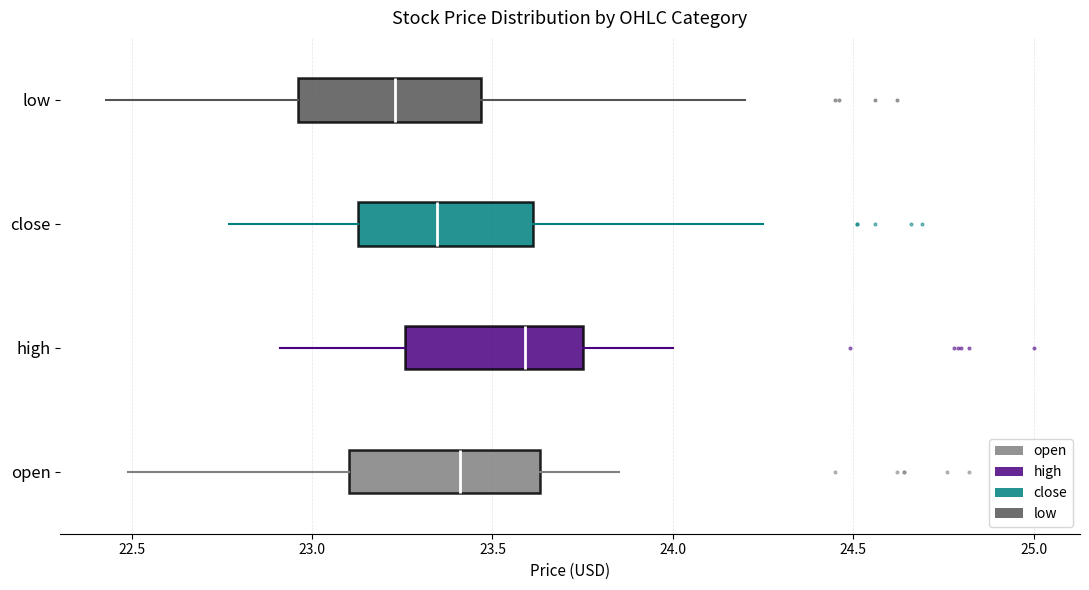

Where does the right whisker of the box for low end on the x-axis? The values are not printed on the chart, so give them approximately, as read against the axis.

24.20